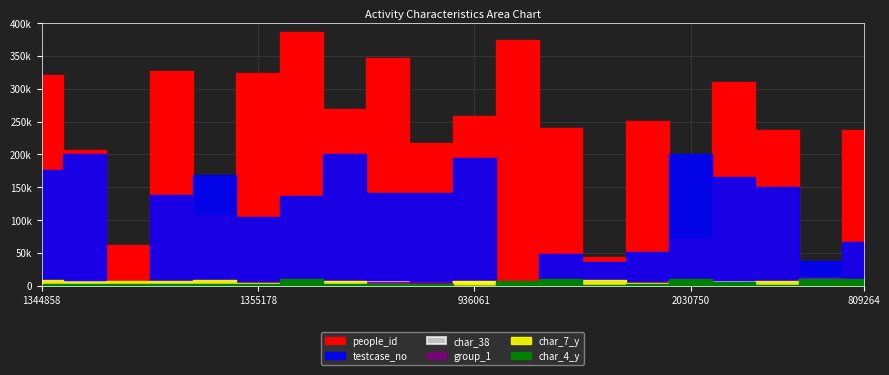

Rank the series at 891983 from lowest to highest value.

char_38, group_1, char_4_y, char_7_y, testcase_no, people_id